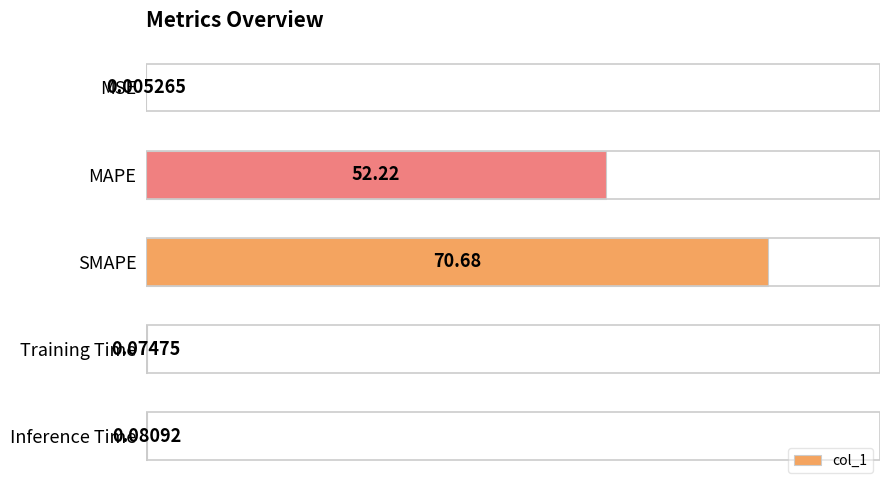

What is the change in value from MAPE to SMAPE?

+18.5